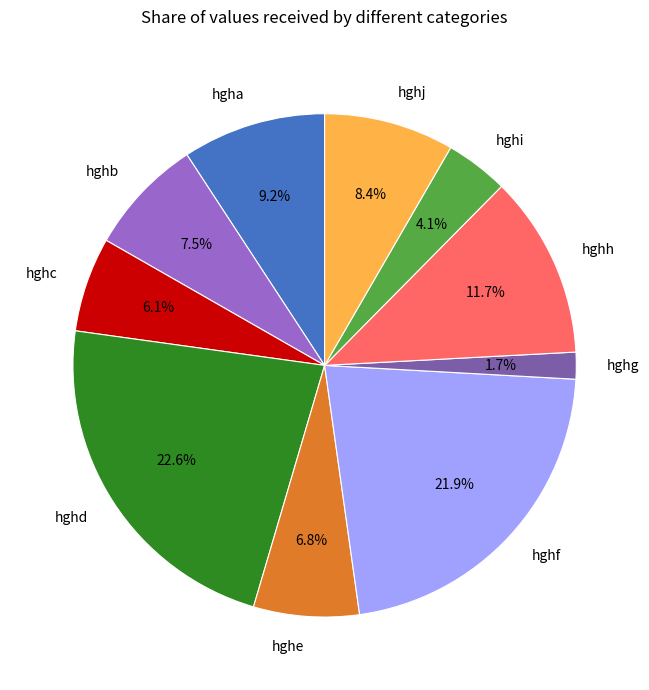

Between hghf and hghh, which is larger?

hghf